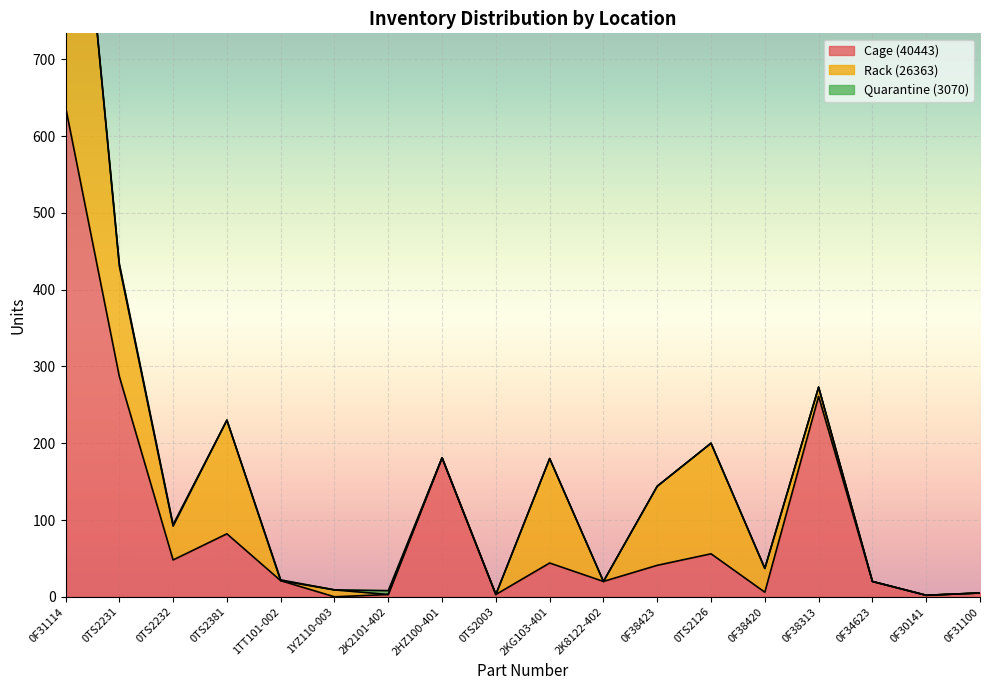

At which label does Rack (26363) reach its minimum?

1TT101-002